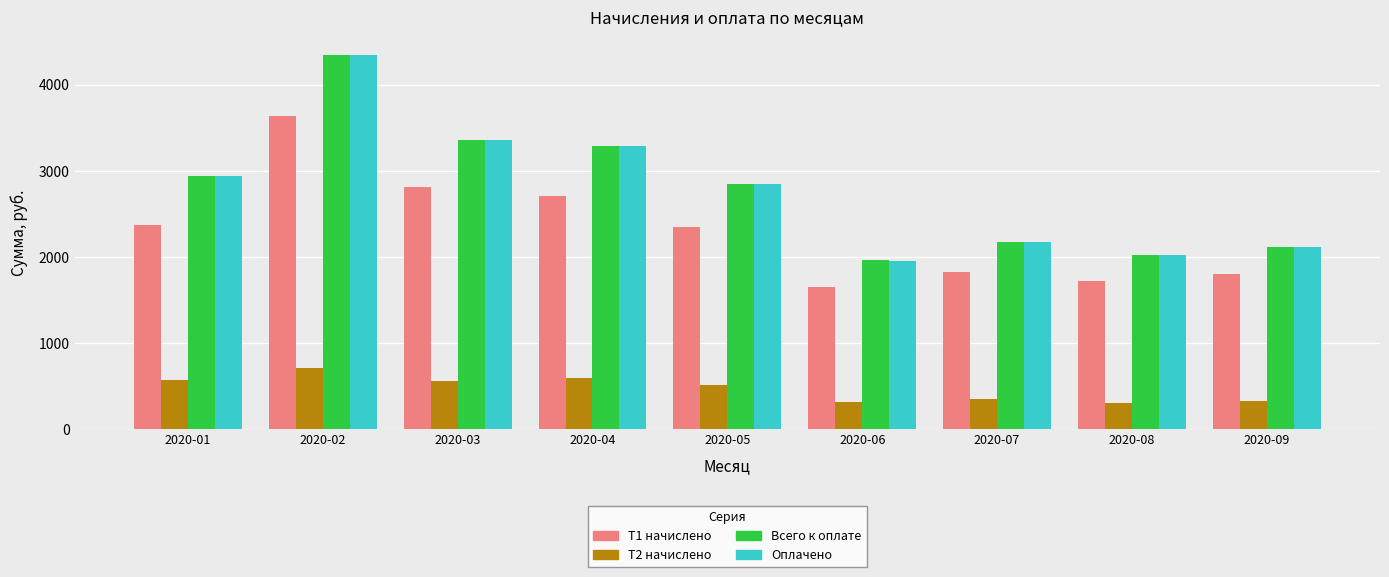

How many bars are there in each group?

4